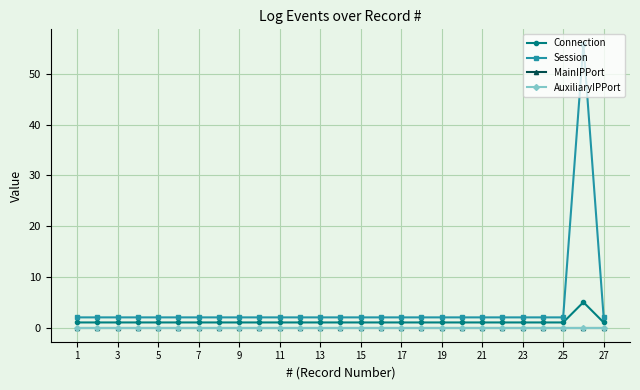

Does the chart have visible grid lines?

Yes